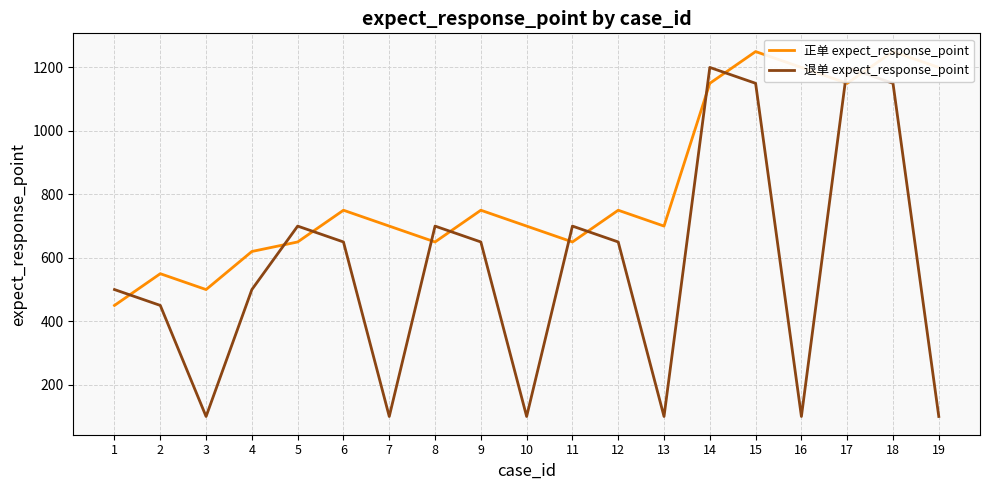

Reading left to right, extract all data points from this chart.

正单 expect_response_point: 450	550	500	620	650	750	700	650	750	700	650	750	700	1150	1250	1200	1150	1250	1200
退单 expect_response_point: 500	450	100	500	700	650	100	700	650	100	700	650	100	1200	1150	100	1200	1150	100